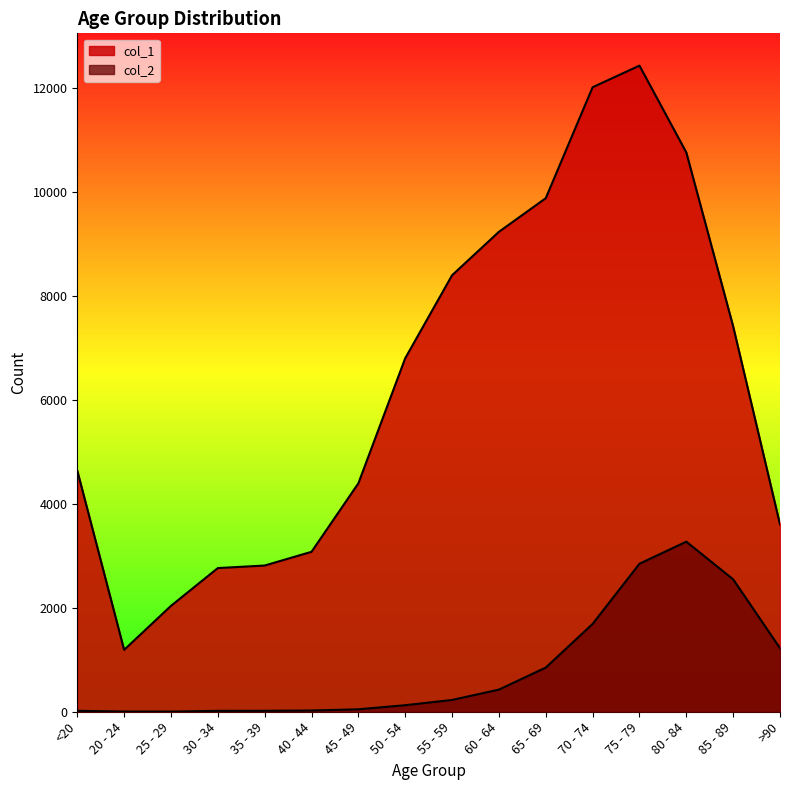

What is the value of the col_1 point at the 1st from the left?

4641